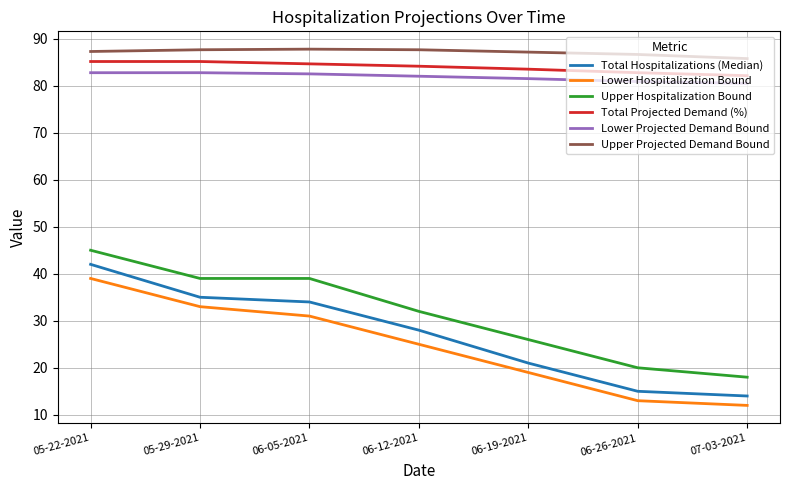

What is the approximate value of Upper Hospitalization Bound at 05-22-2021?

45.0